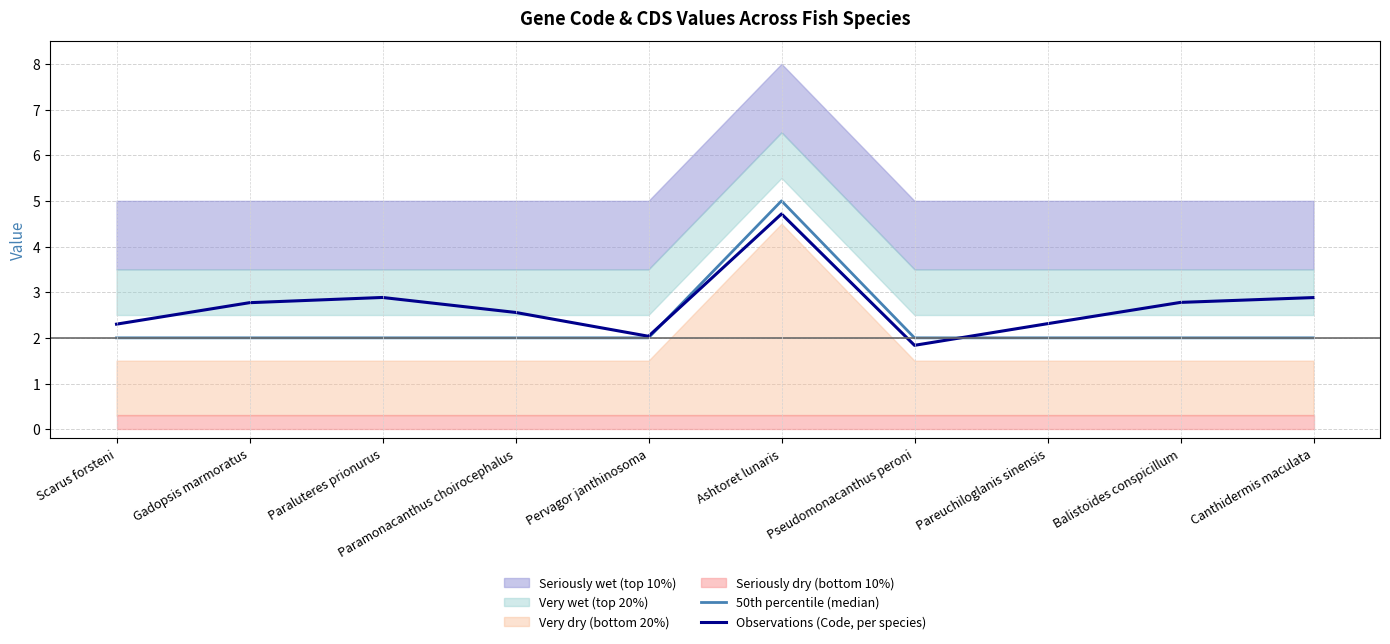

What is the total value across all series at Paraluteres prionurus?

4.9